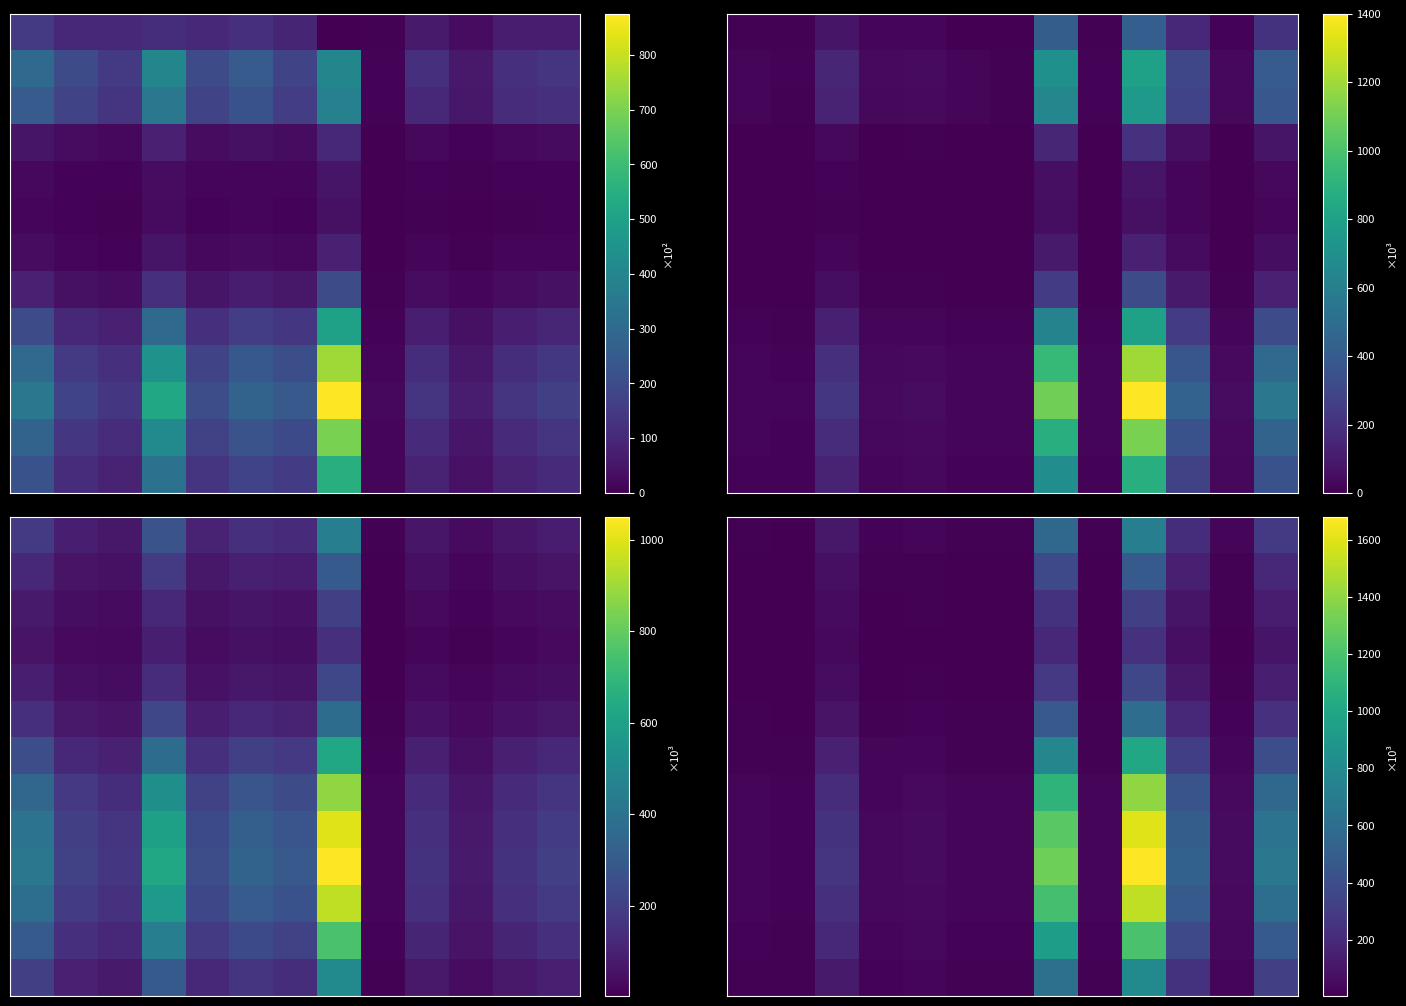

How many categories are shown in the chart?

13